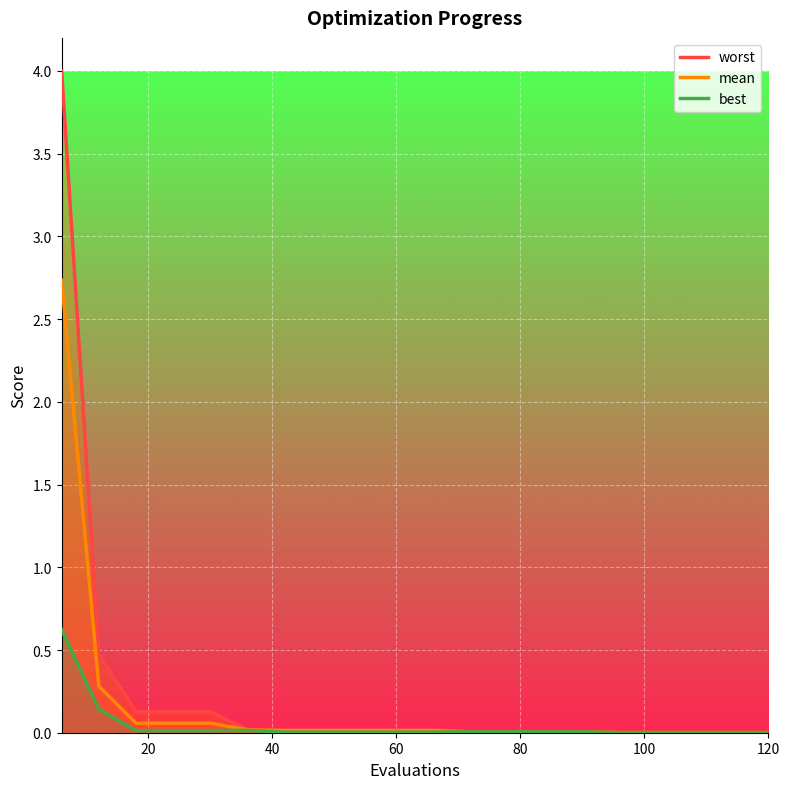

How many lines are shown in the chart?

3